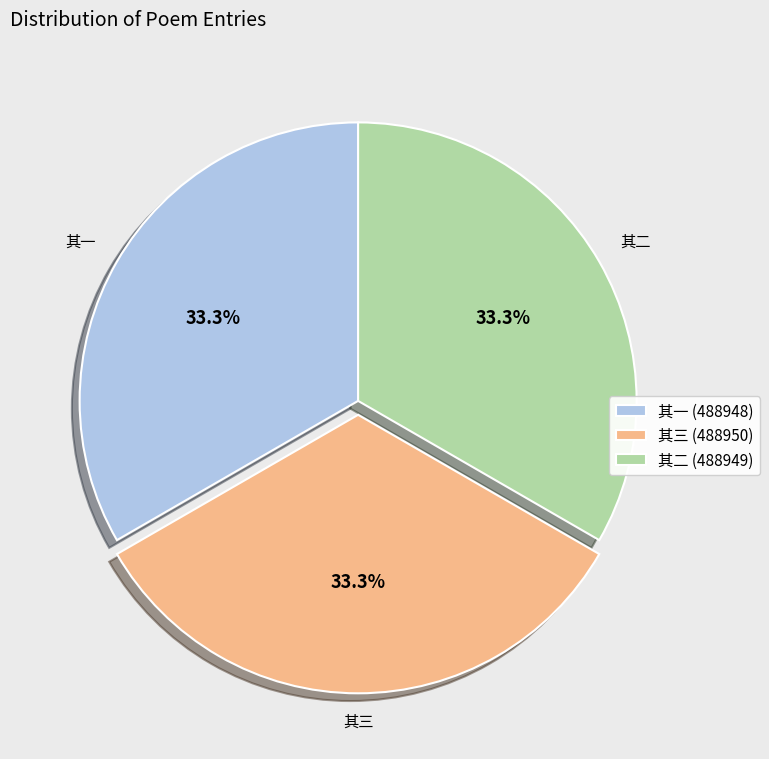

What is the total percentage of 其三 (488950) and 其二 (488949)?

66.7%